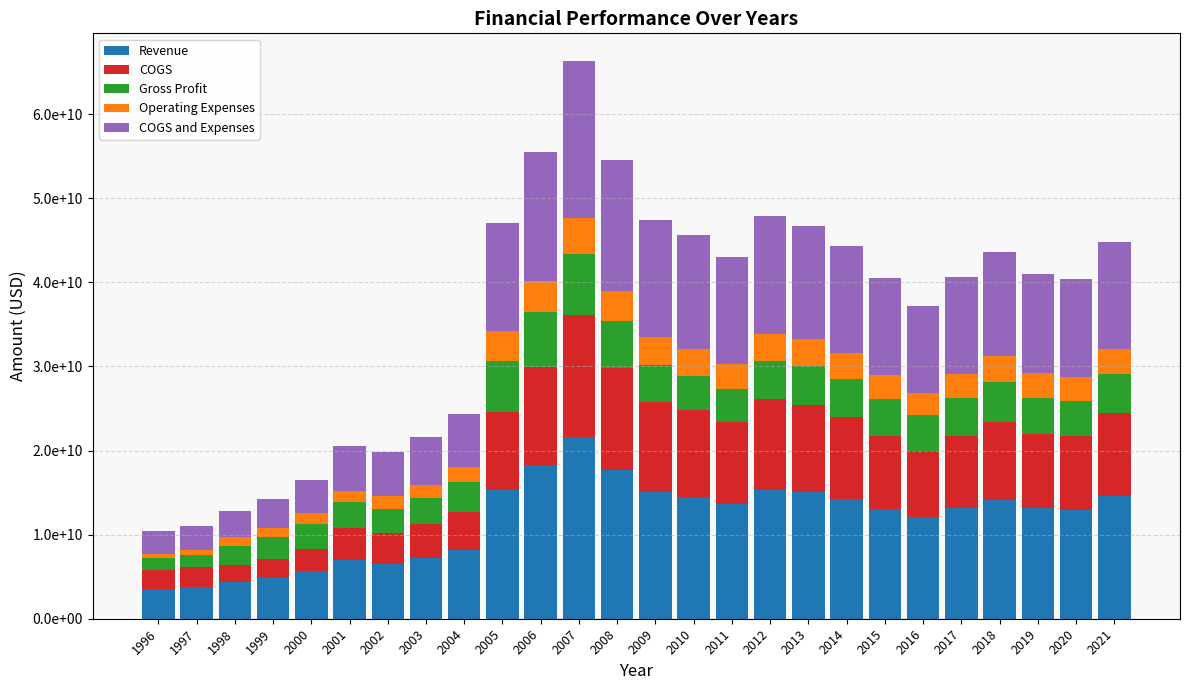

What is the difference between the maximum and minimum values in the Revenue series?

18084660337